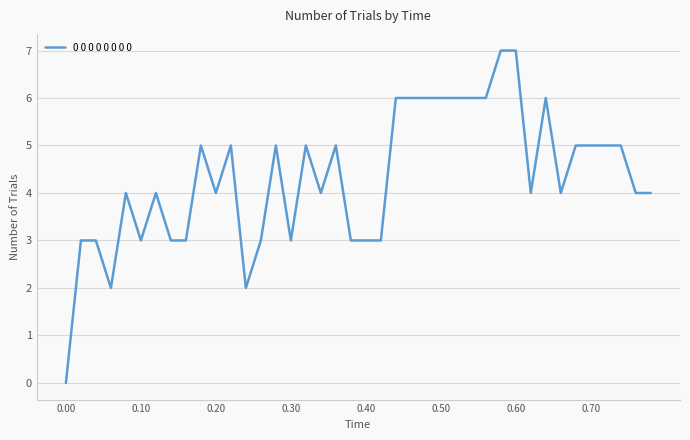

What is the greatest value displayed?

7